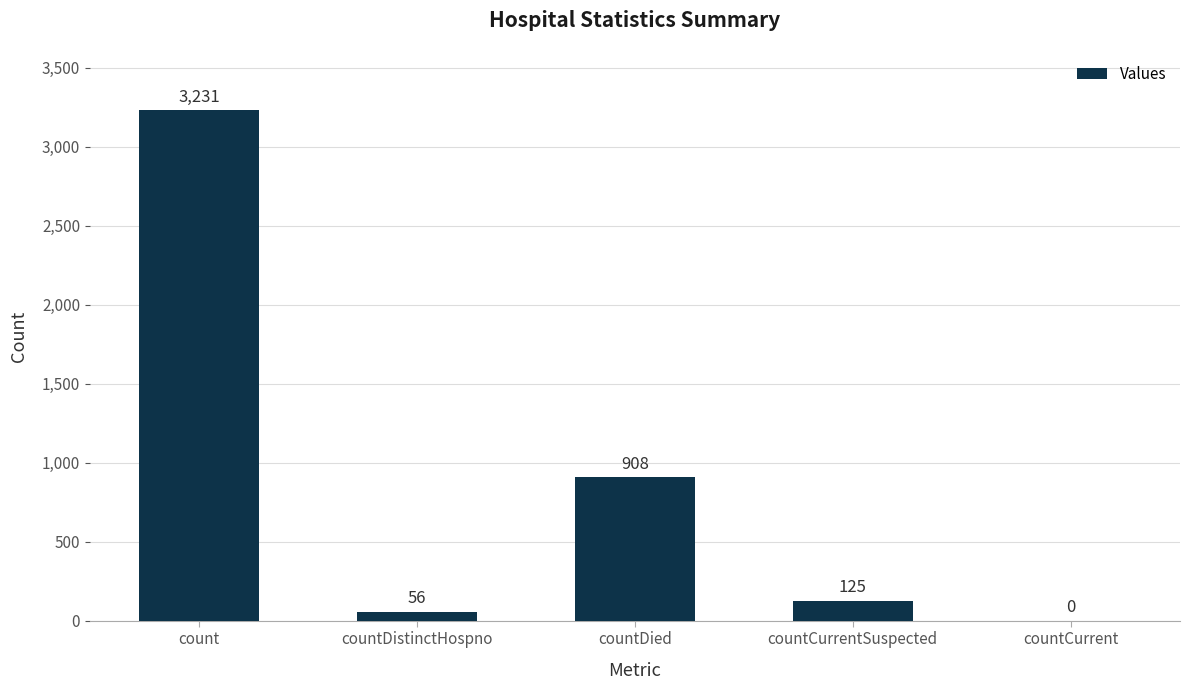

What is the change in value from countDistinctHospno to countCurrentSuspected?

+69